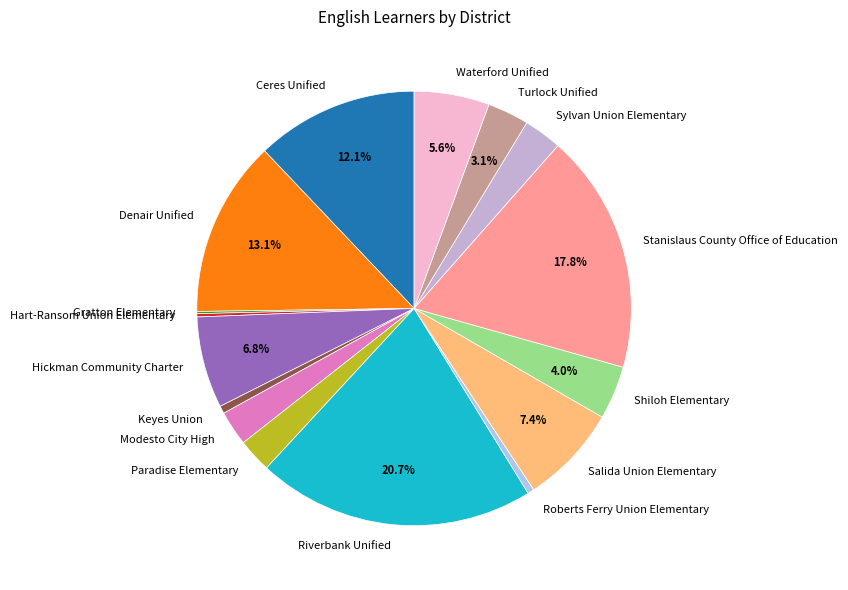

Which has a higher value, Ceres Unified or Salida Union Elementary?

Ceres Unified